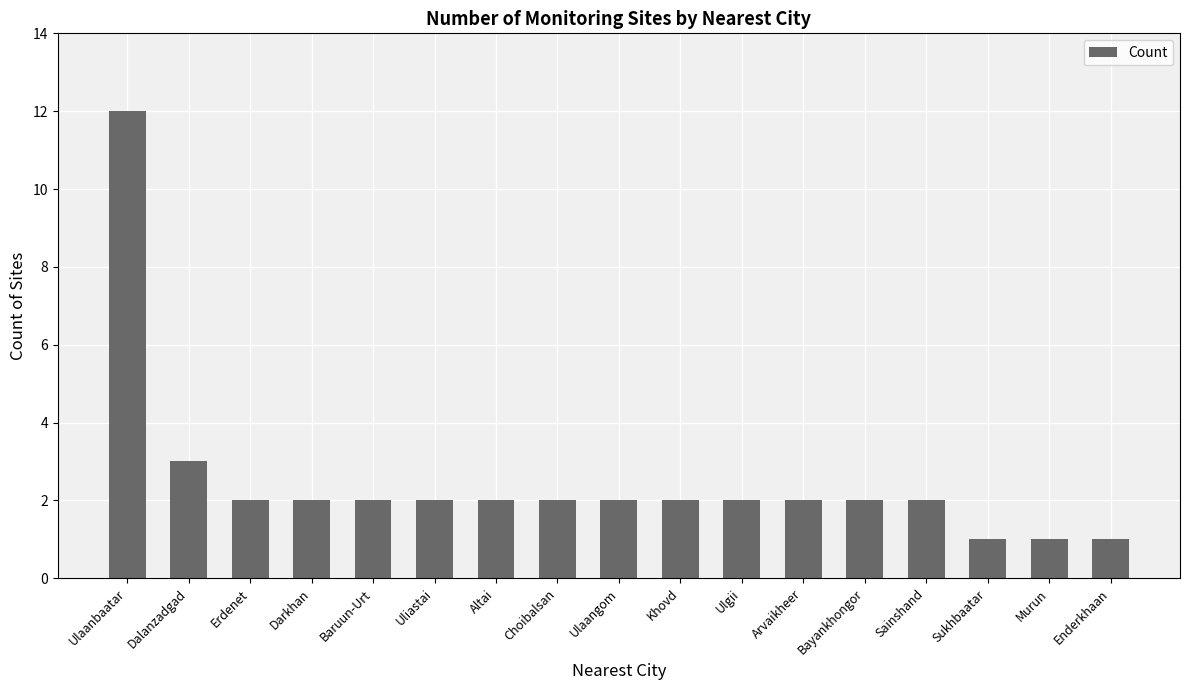

Reading left to right, extract all data points from this chart.

12	3	2	2	2	2	2	2	2	2	2	2	2	2	1	1	1